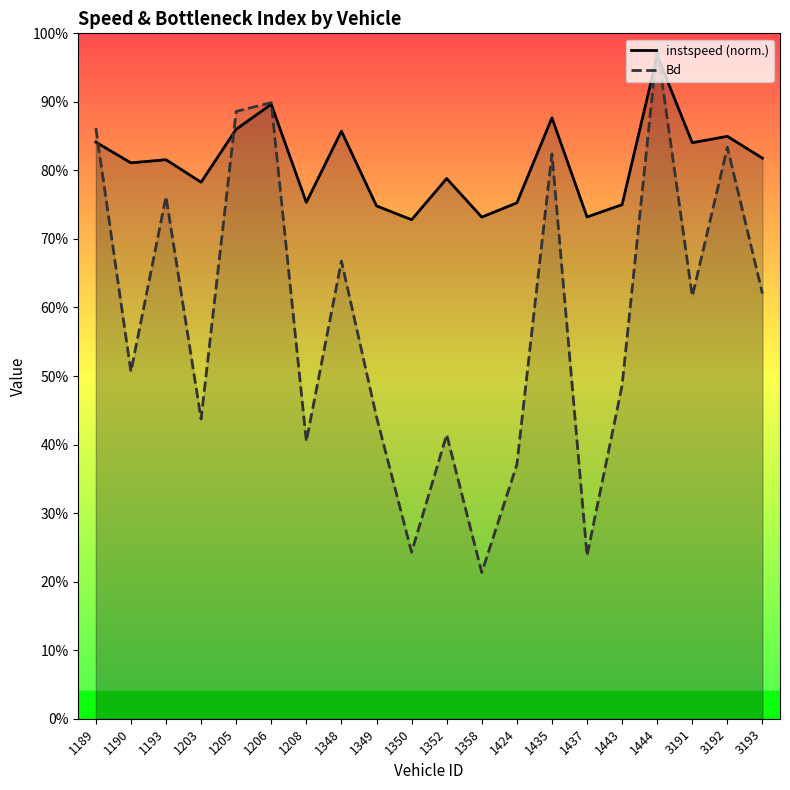

Which category has the lowest value in the Bd series?

1358